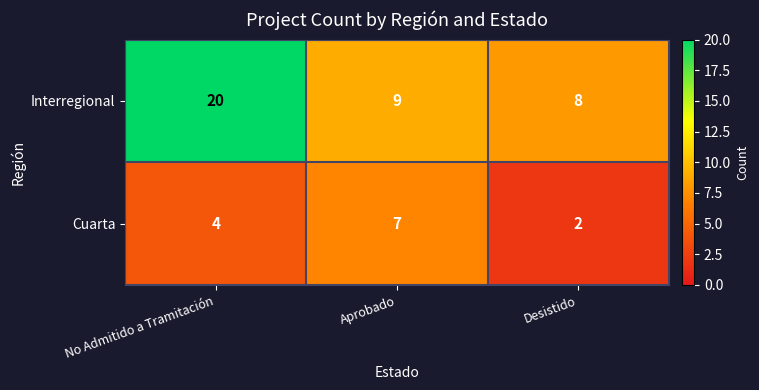

The Cuarta series shows 2 at No Admitido a Tramitación. True or false?

False